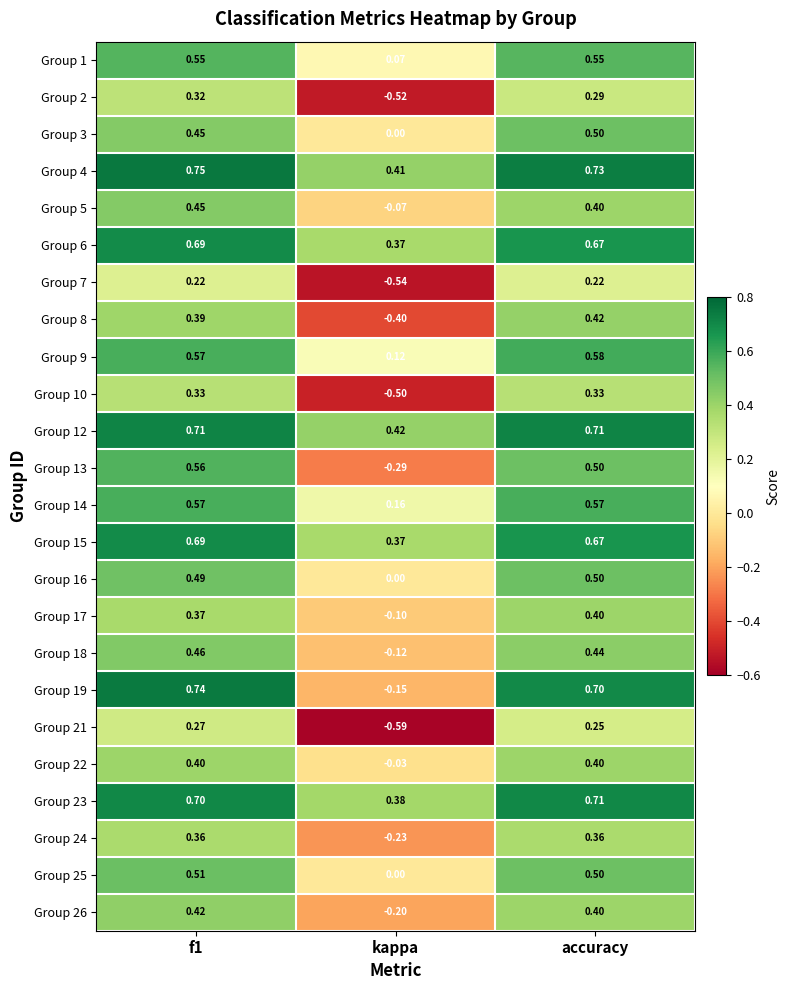

Which category has the lowest value across all series?

kappa